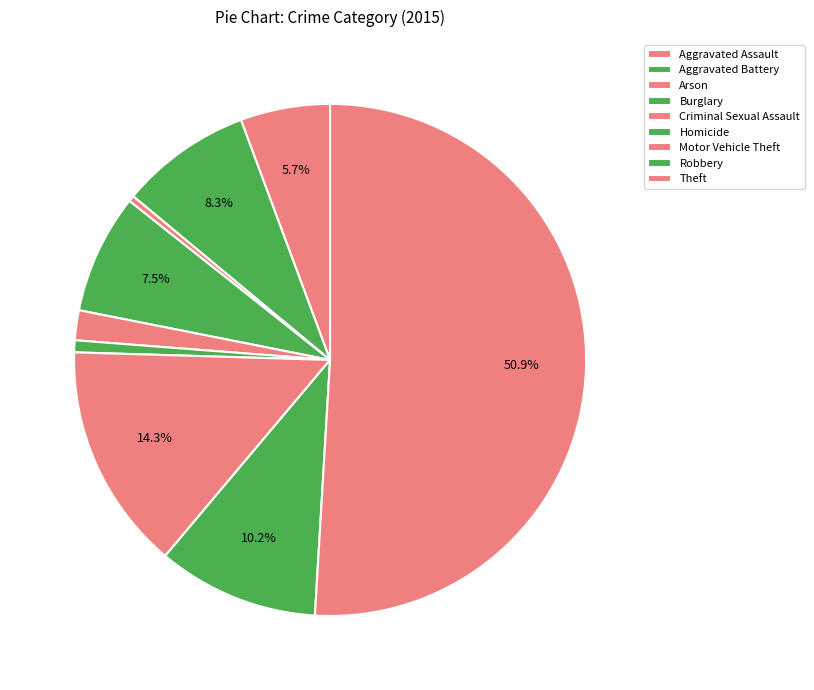

To the nearest percent, what is the difference between the largest and smallest slice percentages?

51%